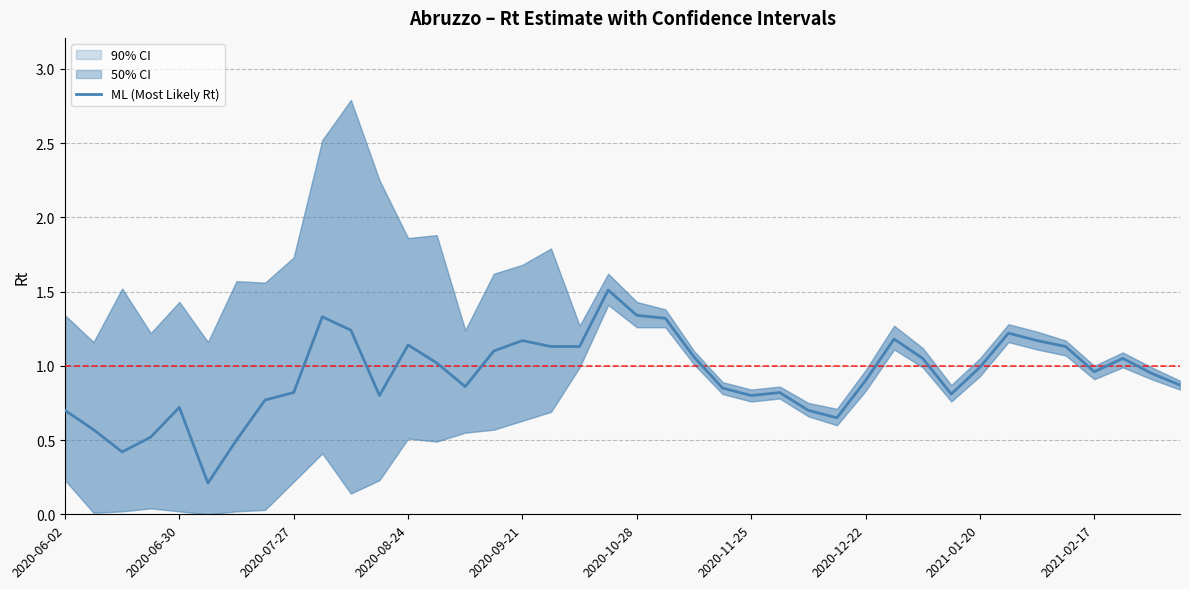

How many points are higher than both their immediate neighbors (excluding endpoints)?

9